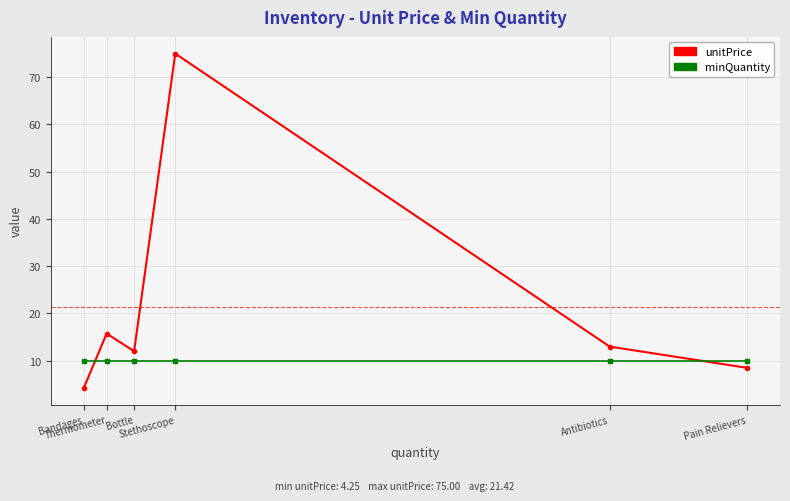

Which series has the largest total across all categories?

unitPrice